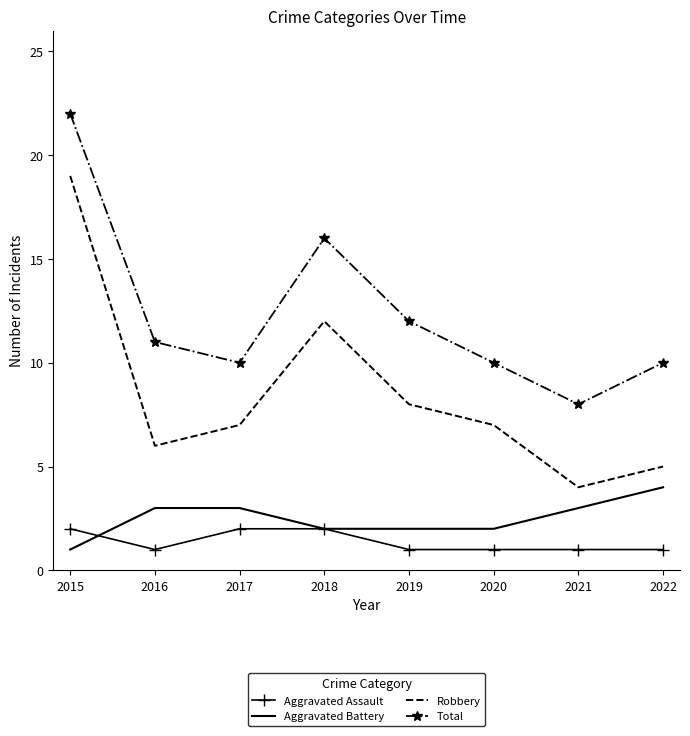

How many interior local valleys does the Total series have?

2